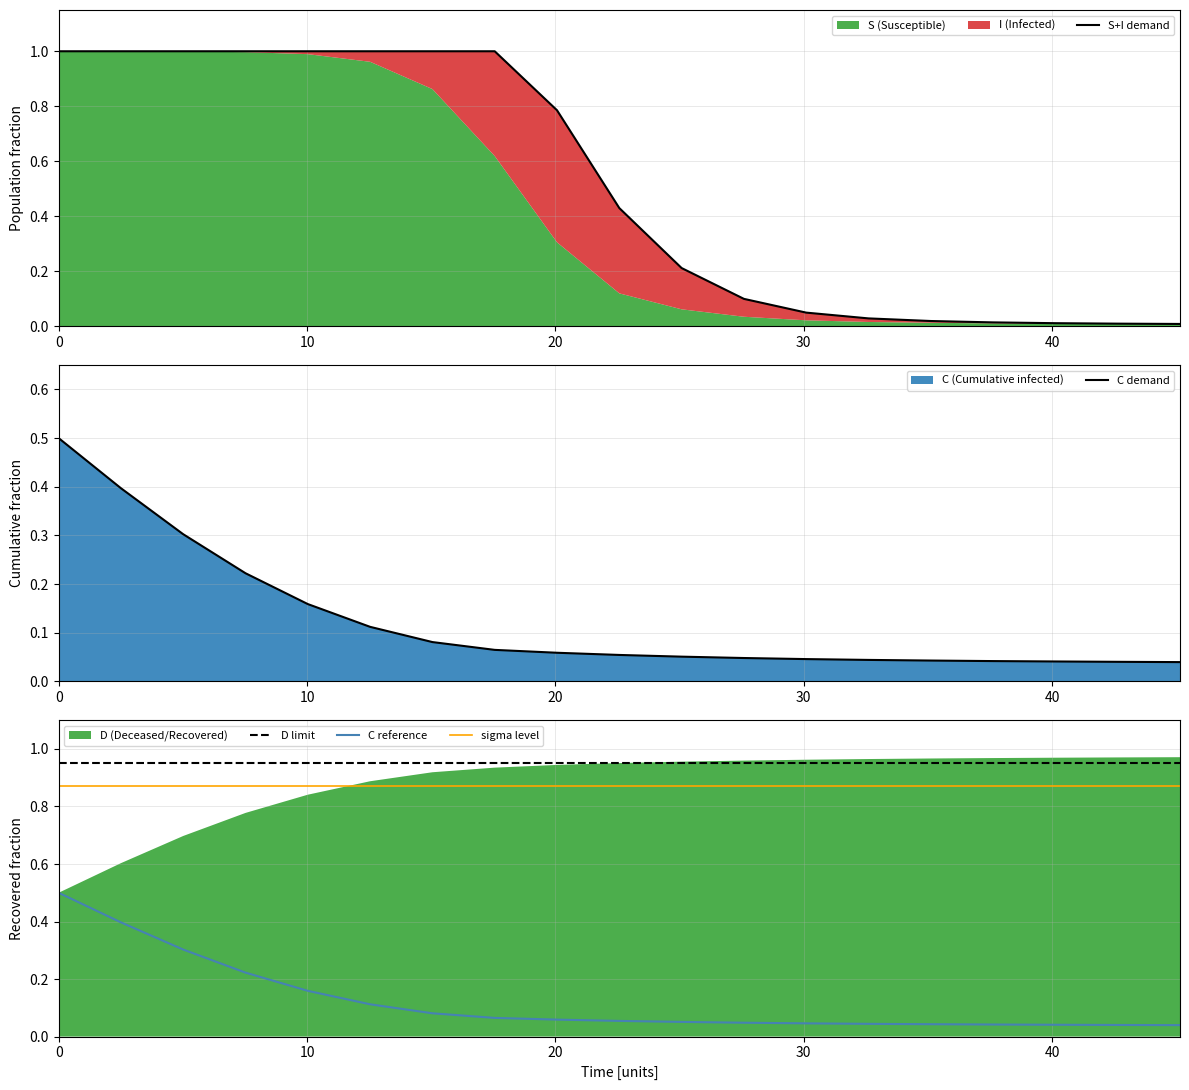

What is the maximum value for C reference?

0.5